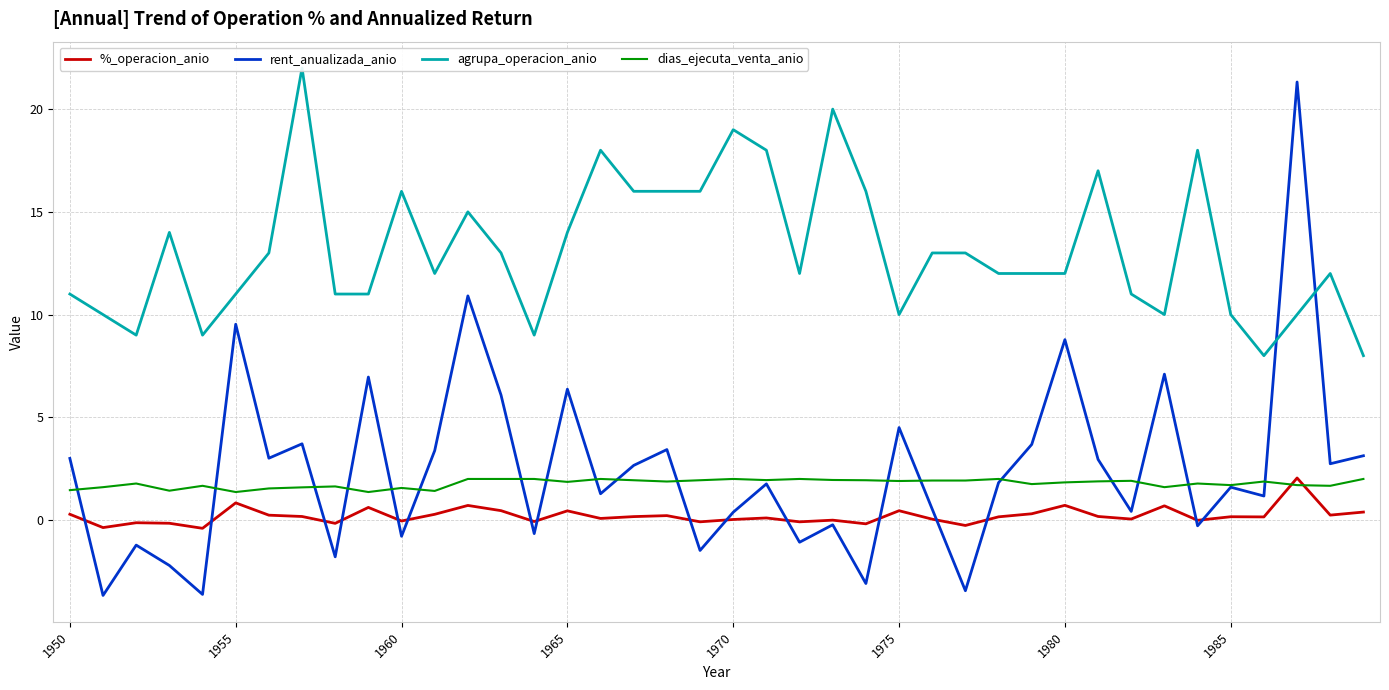

Read the dias_ejecuta_venta_anio value at 1980.

1.8